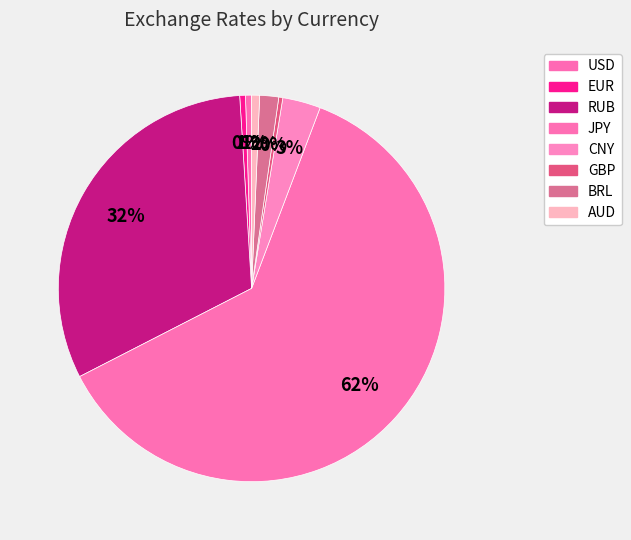

Combined, do CNY and RUB account for over 50%?

No